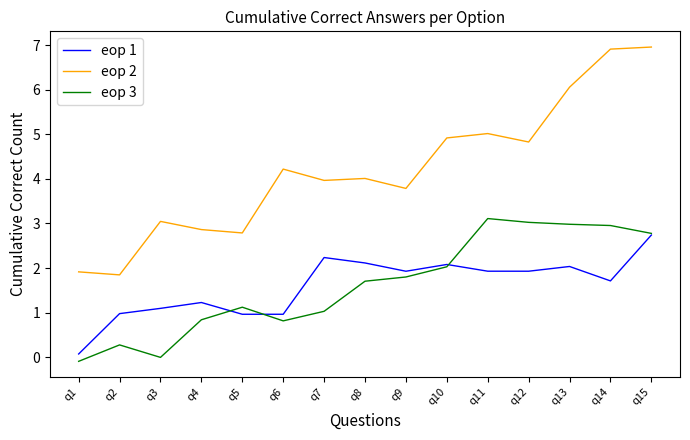

List the series in order of their peak value, lowest first.

eop 1, eop 3, eop 2